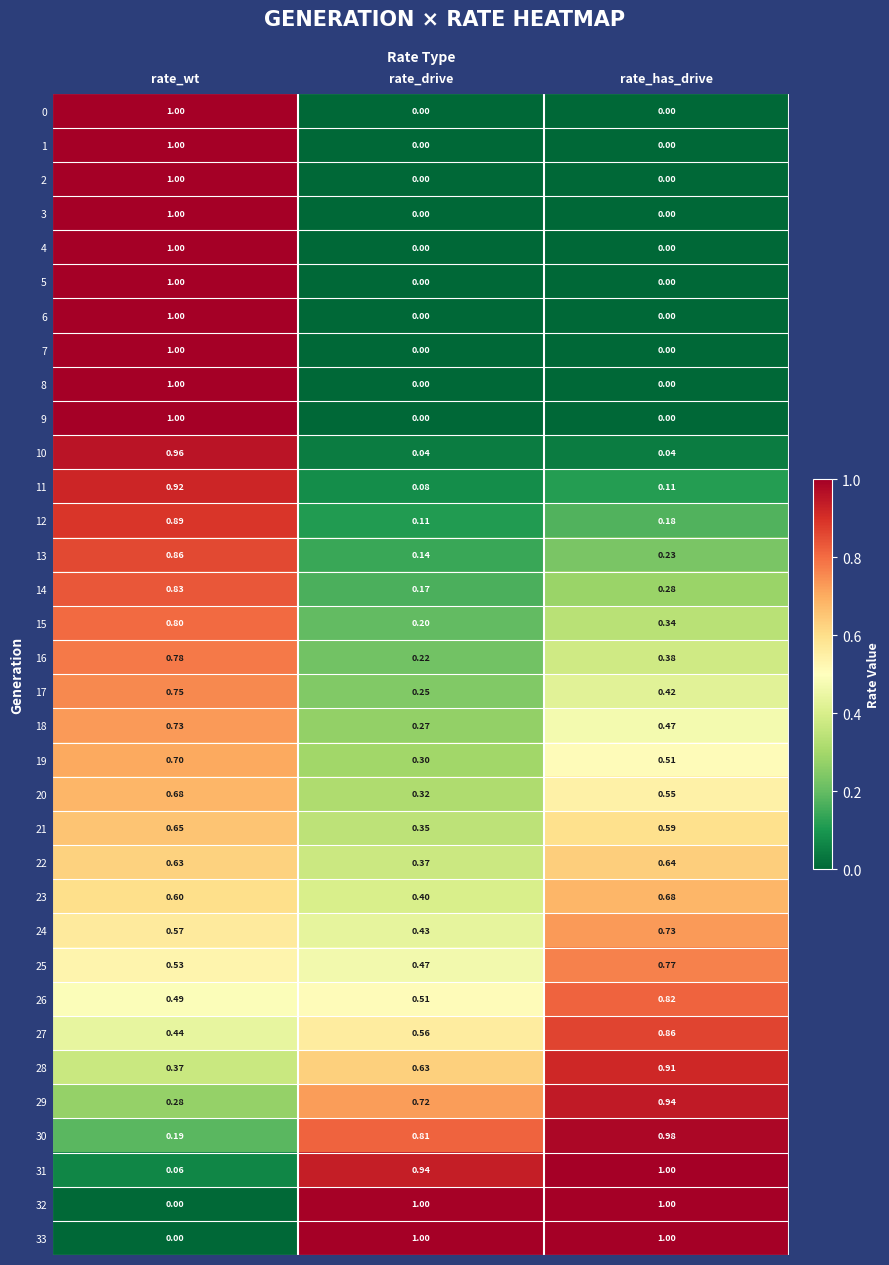

Is the value of 31 at rate_wt greater than the value of 15 at rate_drive?

No